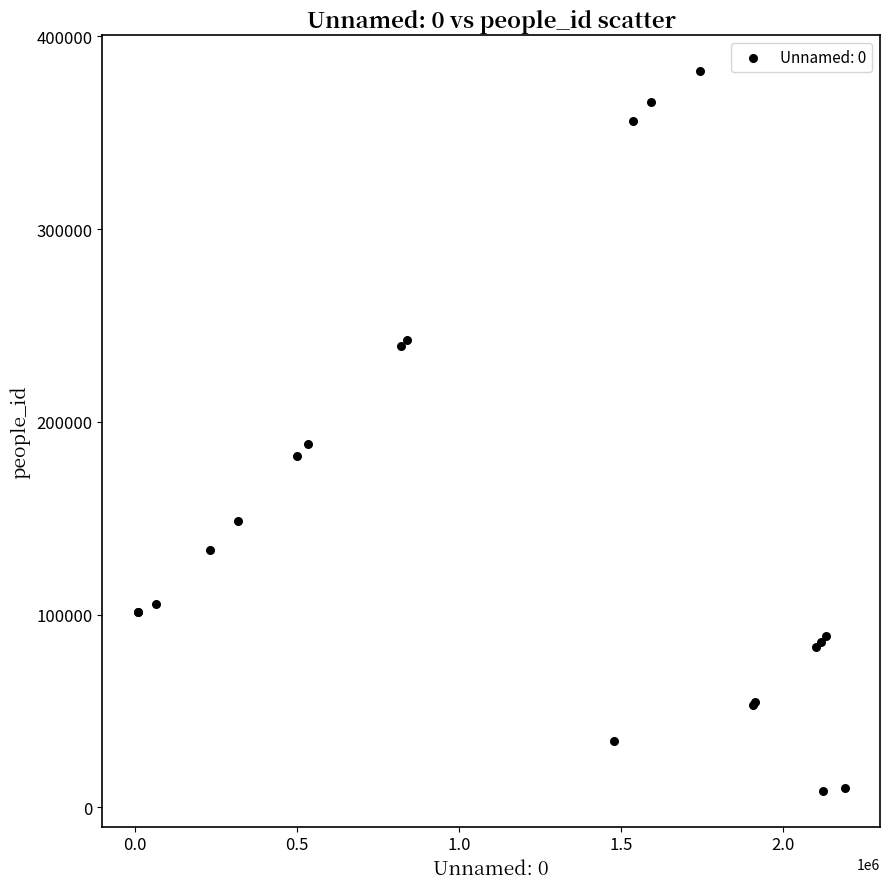

What Y value in the scatter plot is closest to 195297?

188627